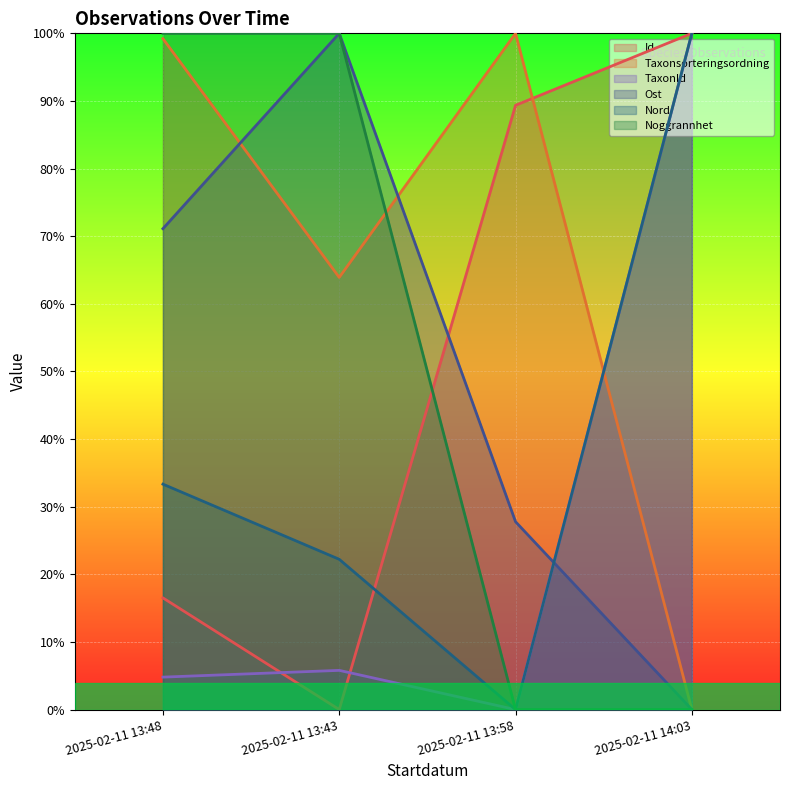

Reading right to left, transcribe all the data shown in this chart.

Id: 1.0	0.9	0.0	0.2
Taxonsorteringsordning: 0.0	1.0	0.6	1.0
TaxonId: 1.0	0.0	0.1	0.0
Ost: 0.0	0.3	1.0	0.7
Nord: 1.0	0.0	0.2	0.3
Noggrannhet: 0.0	0.0	1.0	1.0